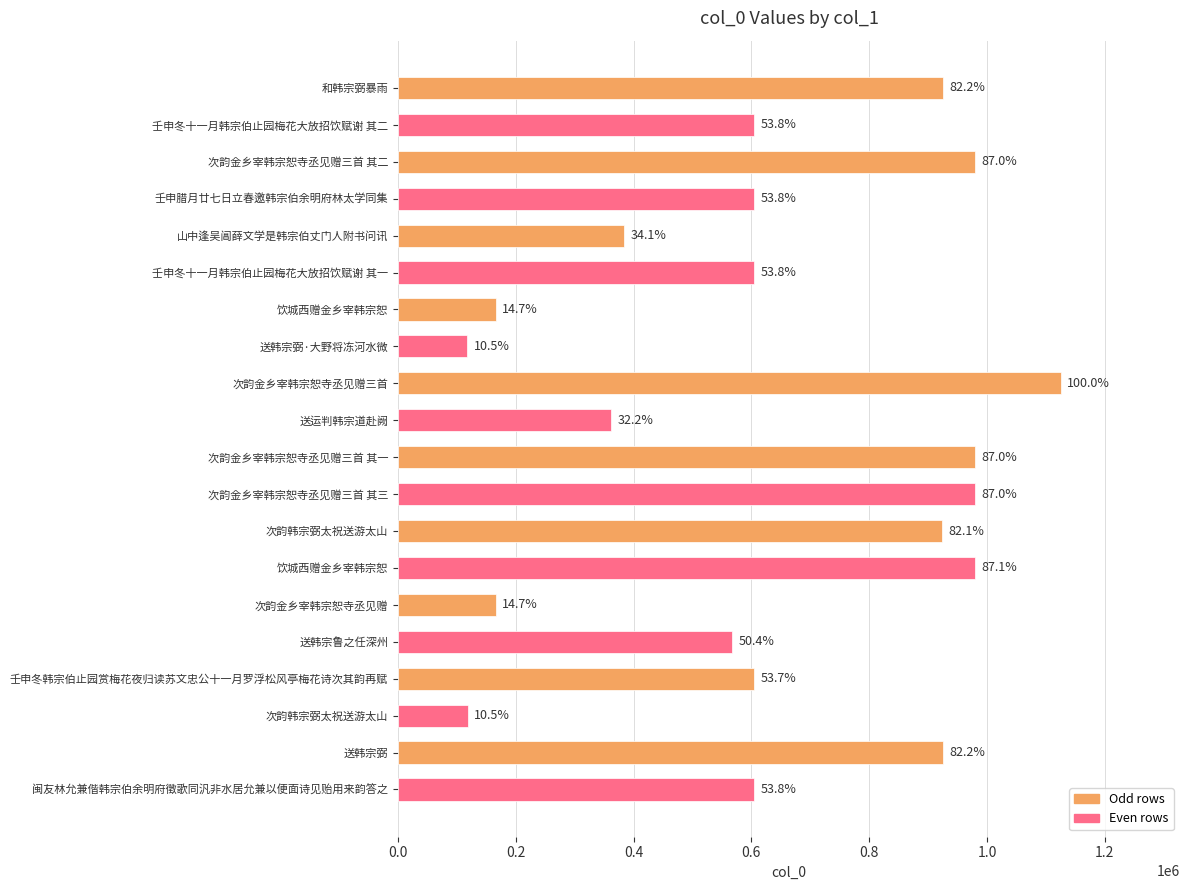

What is the average value?

635981